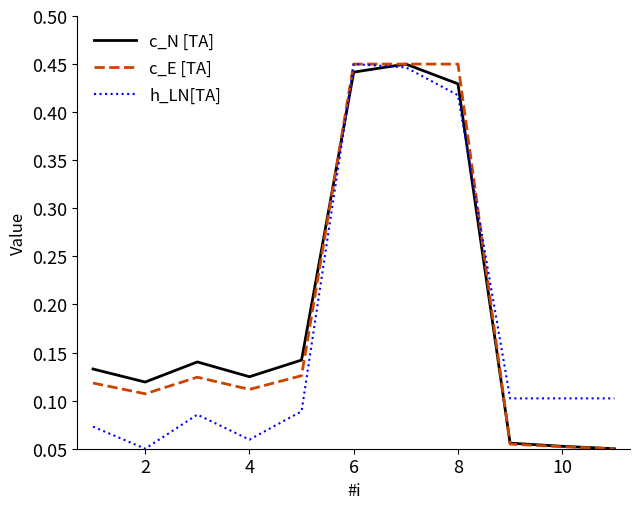

True or false: c_N [TA] has a value of 0.2 at 2.

False